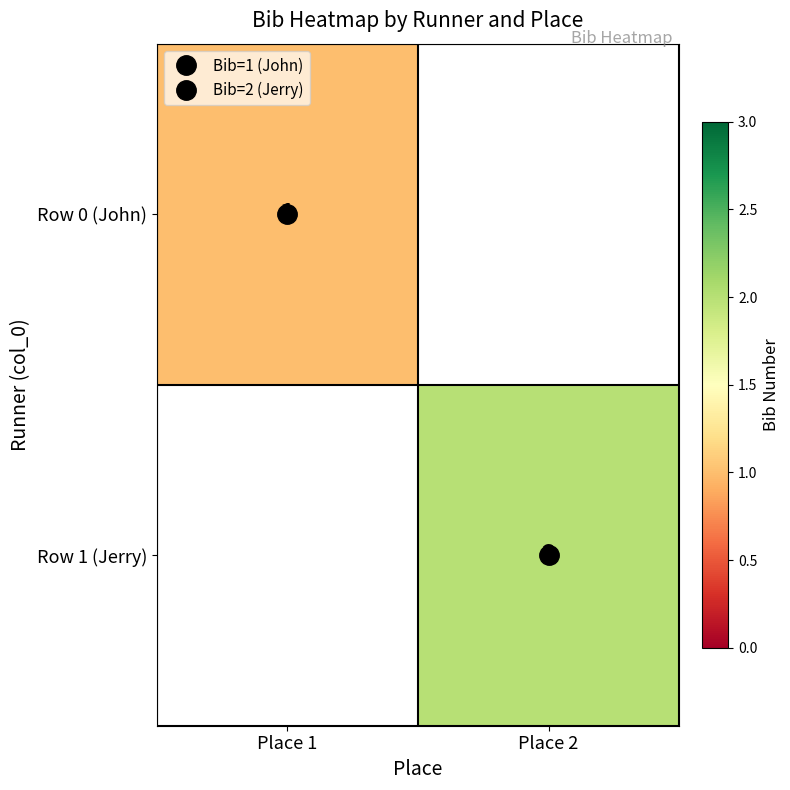

List the series in order of their overall mean, lowest first.

Row 0 (John), Row 1 (Jerry)